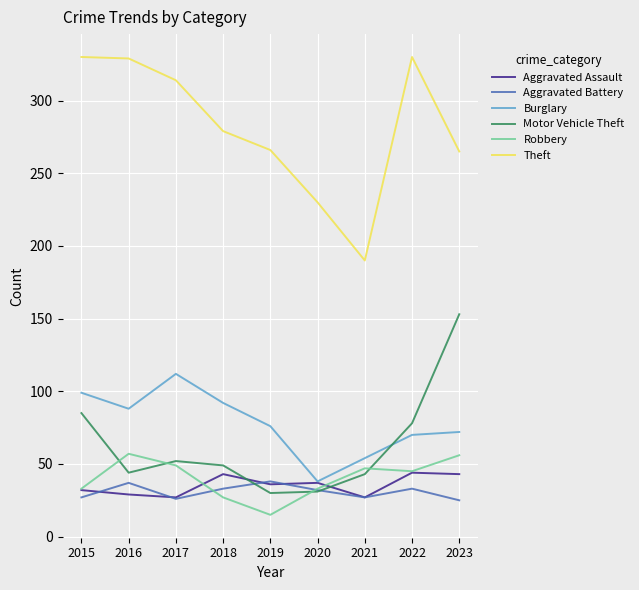

The Aggravated Battery series shows 33 at 2018. True or false?

True